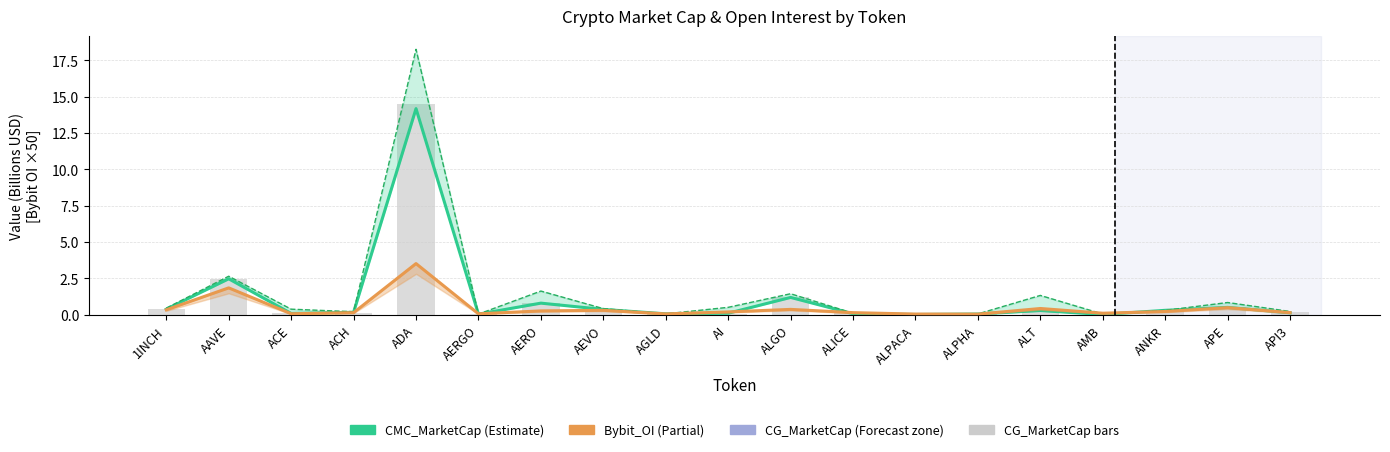

Is it true that Bybit_OI (×50) equals 0.5 at APE?

True